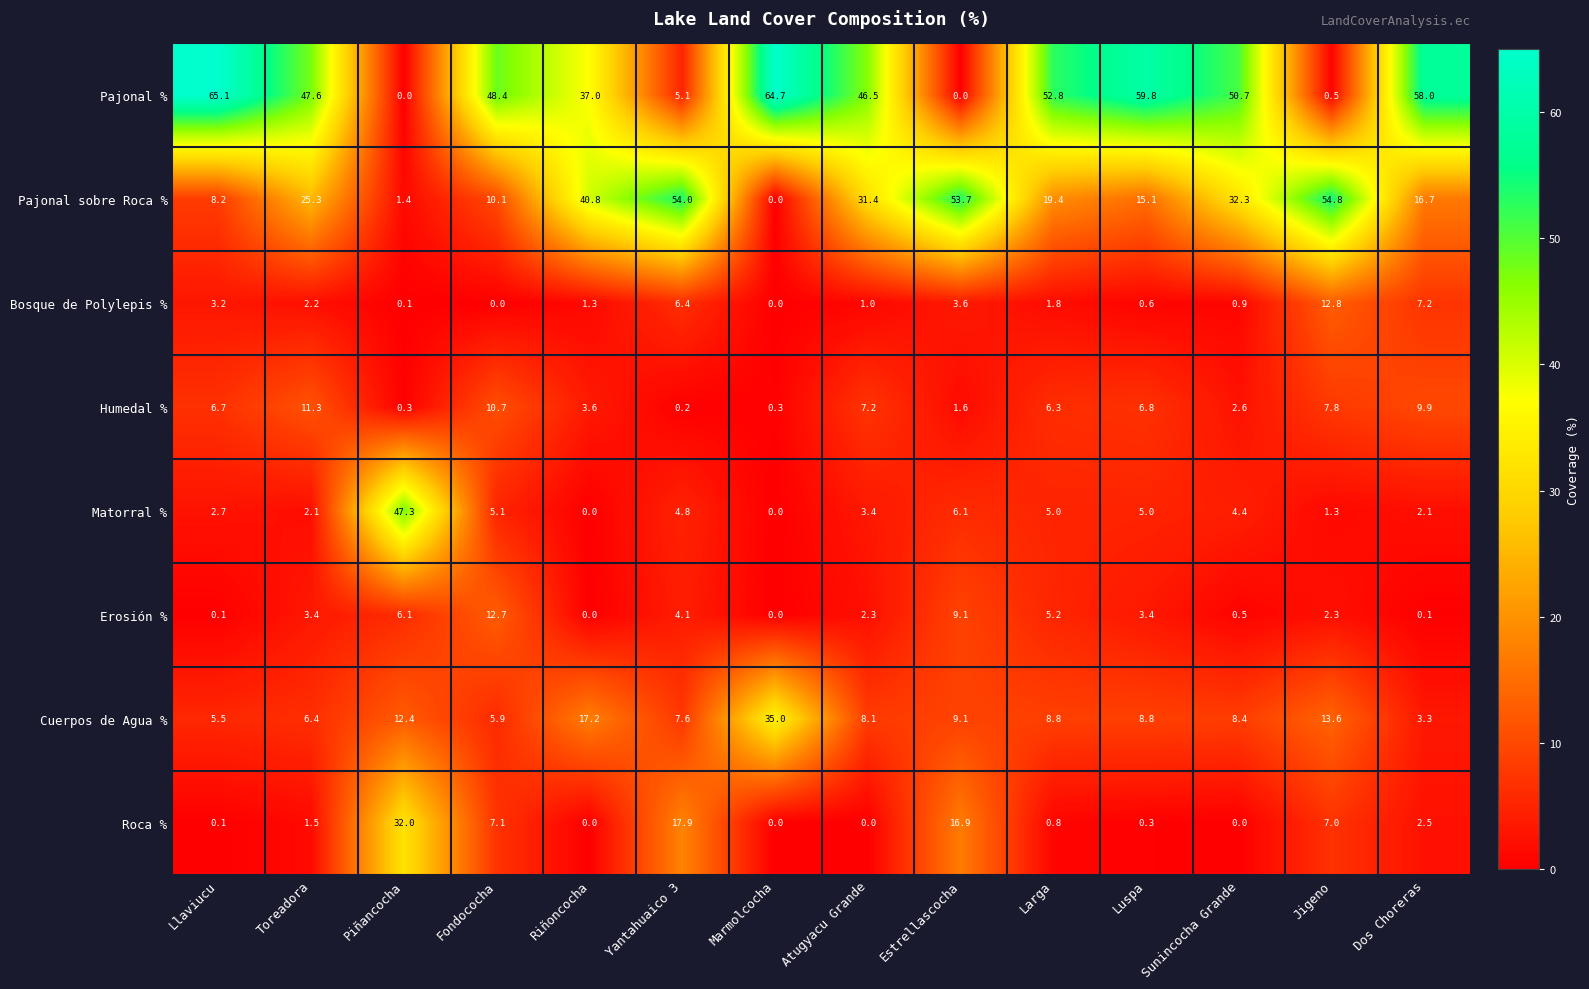

What is the difference between the highest and lowest values at Atugyacu Grande?

46.5